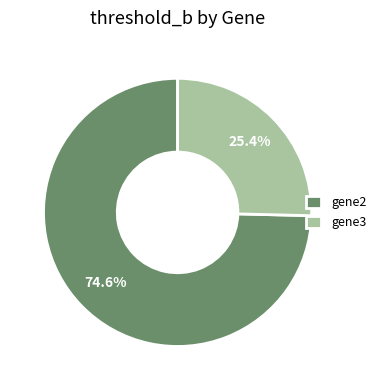

Which slice represents more than half of the pie?

gene2